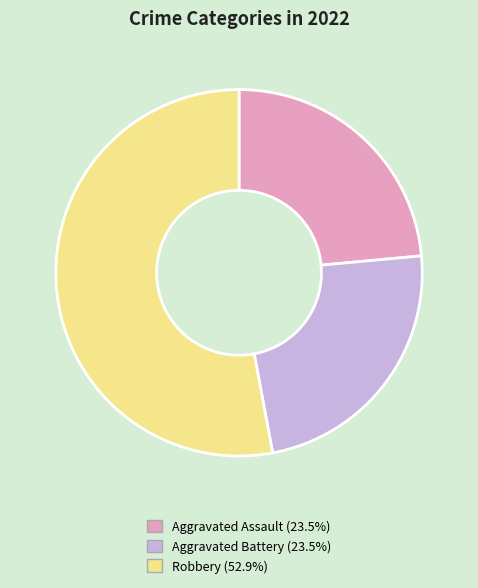

Is there a majority slice in this chart?

Yes